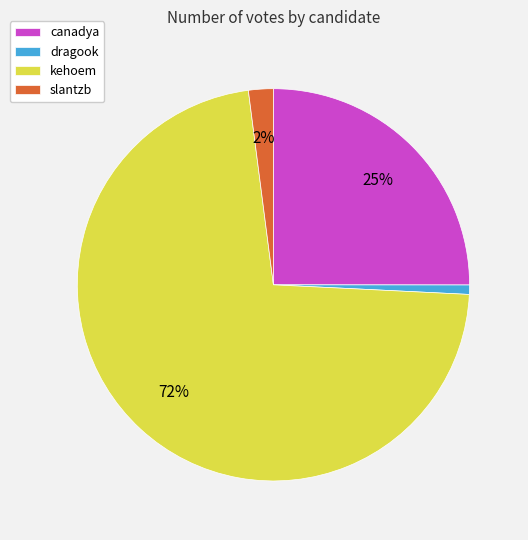

Rank the categories by value from lowest to highest.

dragook, slantzb, canadya, kehoem